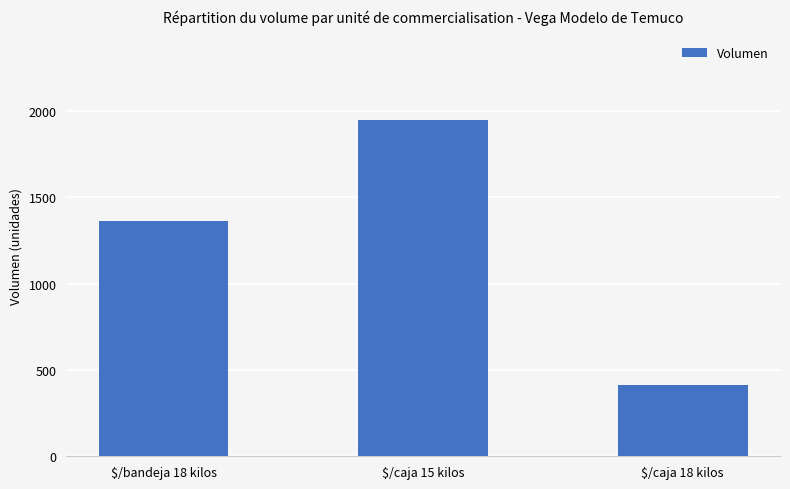

List the labels in order of value, largest first.

$/caja 15 kilos, $/bandeja 18 kilos, $/caja 18 kilos